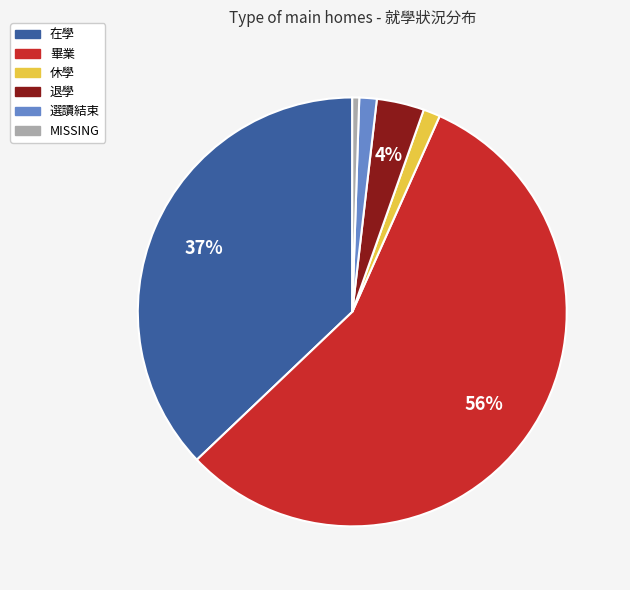

What is the majority slice?

畢業